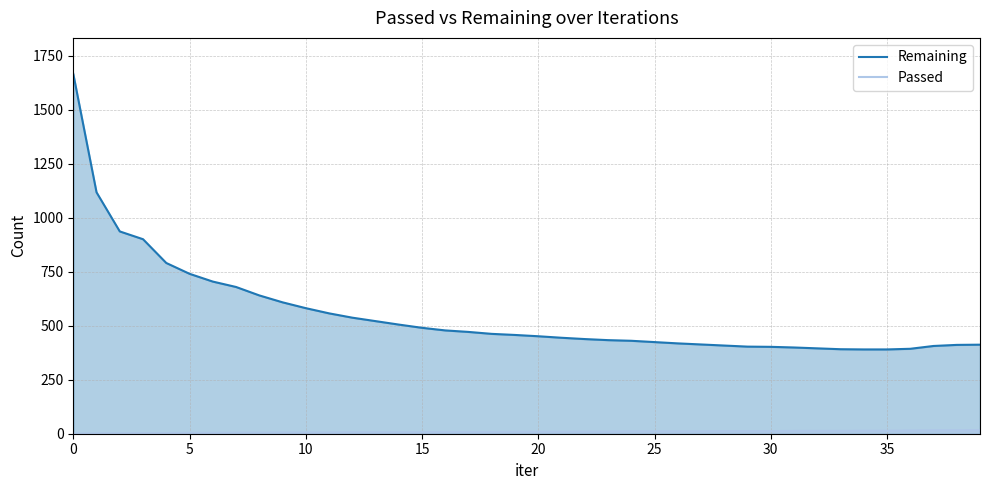

What is the difference between the maximum and minimum values in the Remaining series?

1275